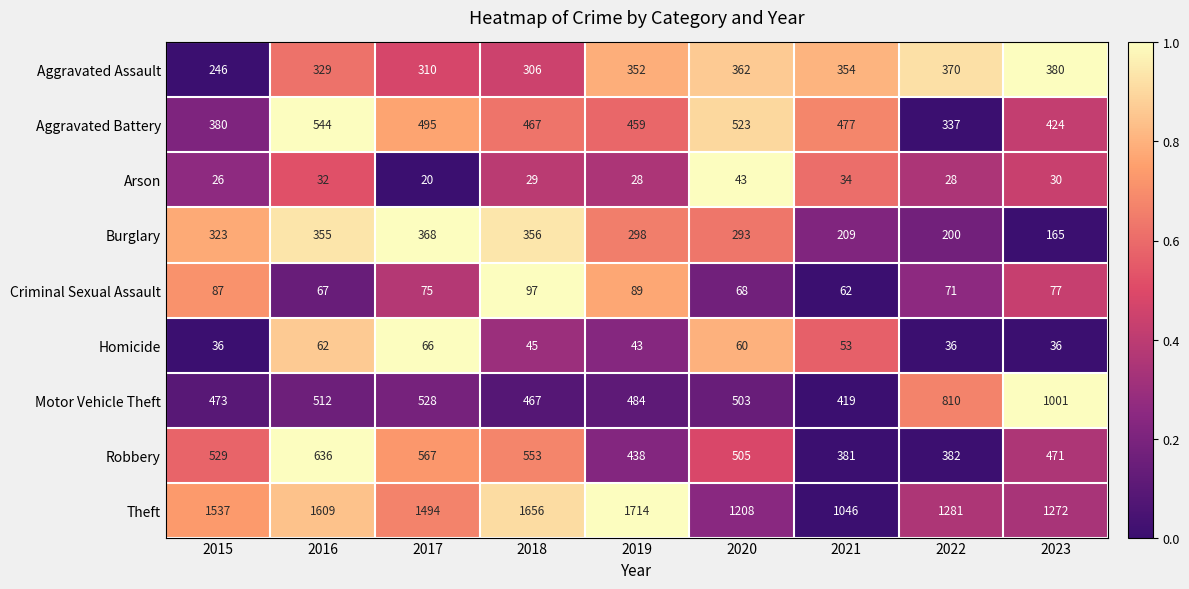

Which series has the largest total across all categories?

Theft